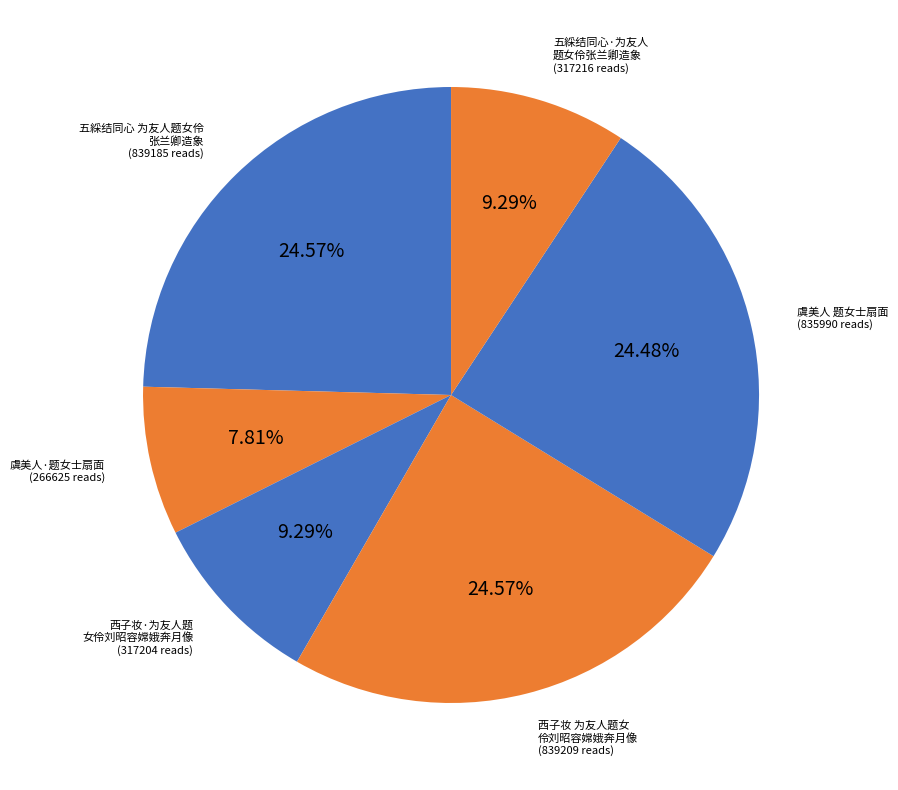

How many segments does this pie chart have?

6